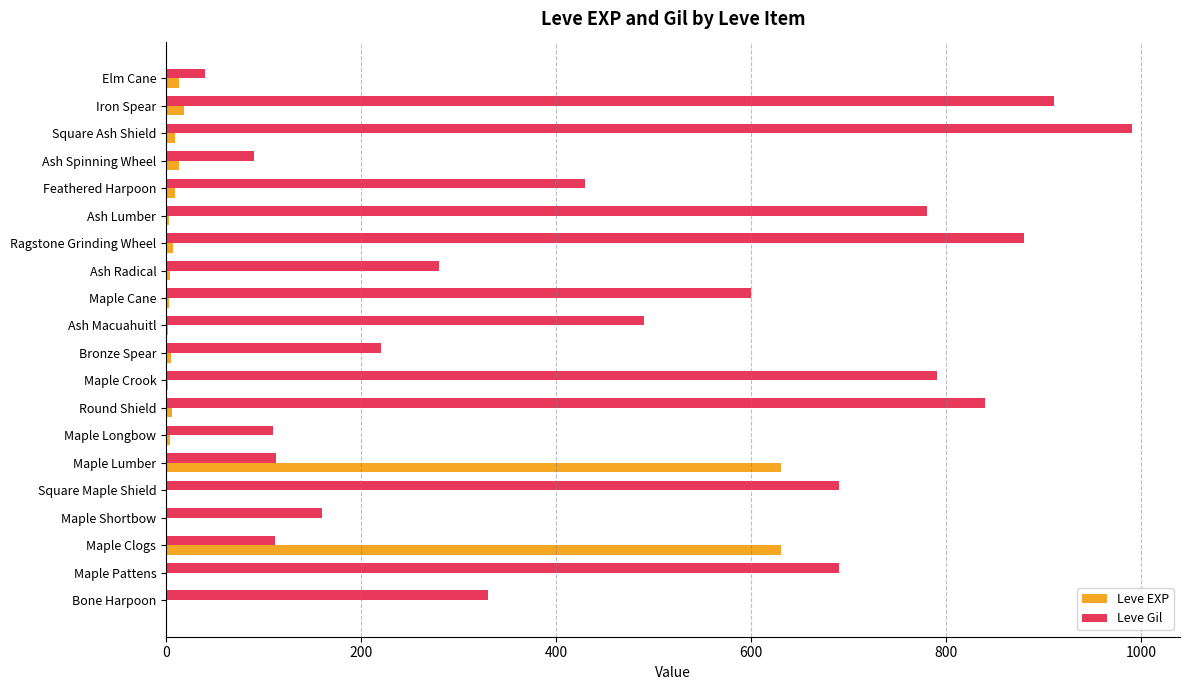

How many distinct data groups are displayed?

2